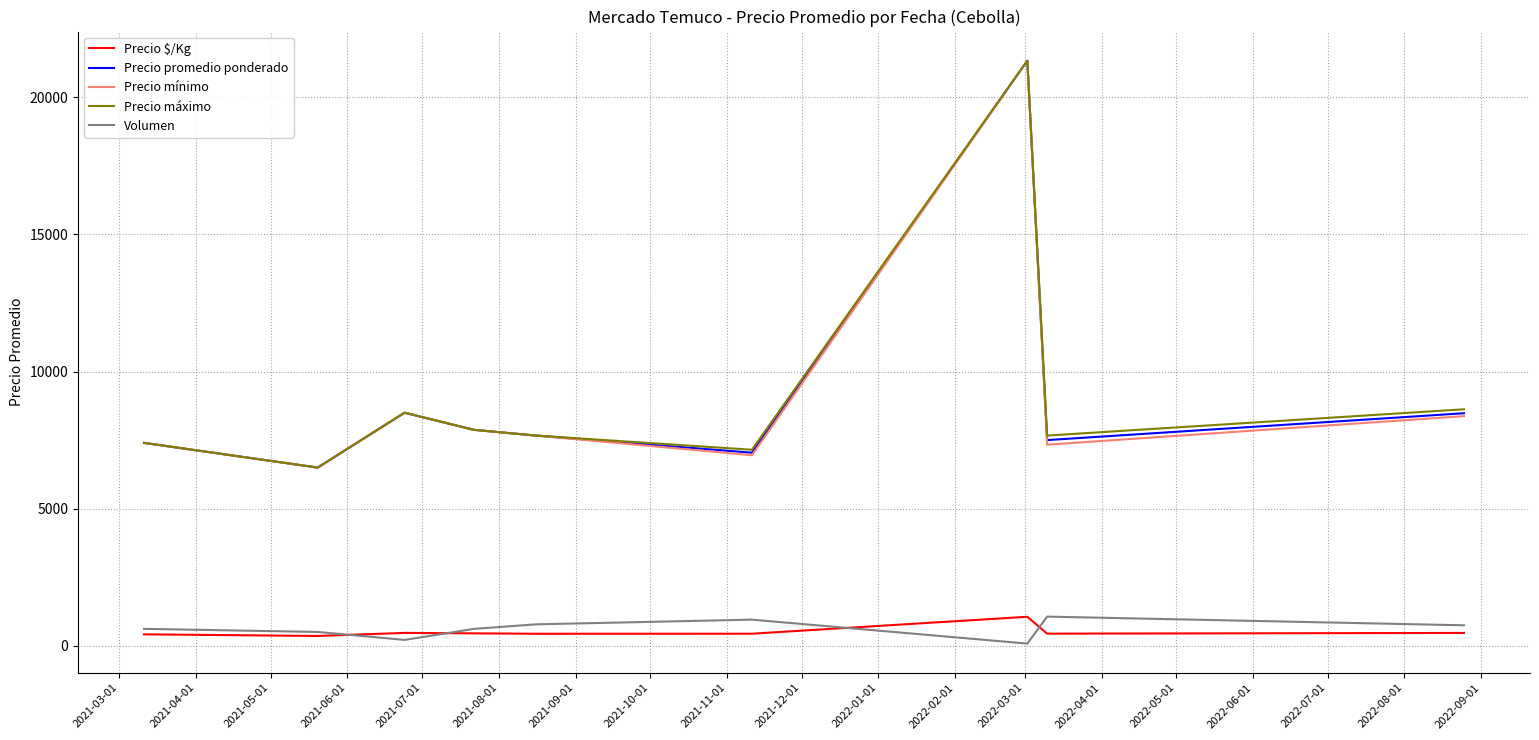

True or false: Precio máximo and Volumen cross at least once.

False